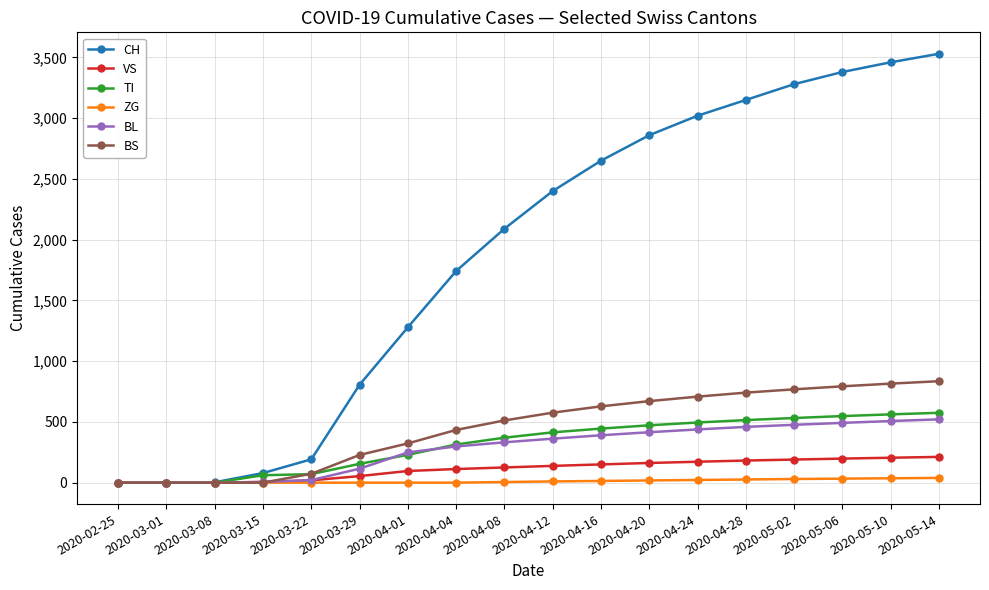

How many lines are shown in the chart?

6